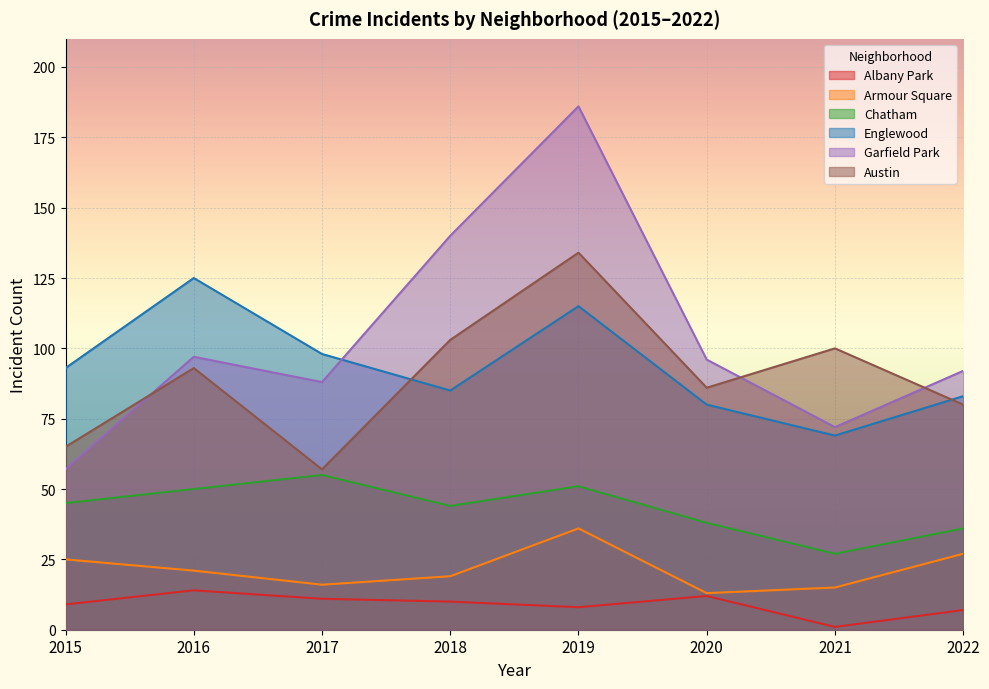

How many lines are shown in the chart?

6